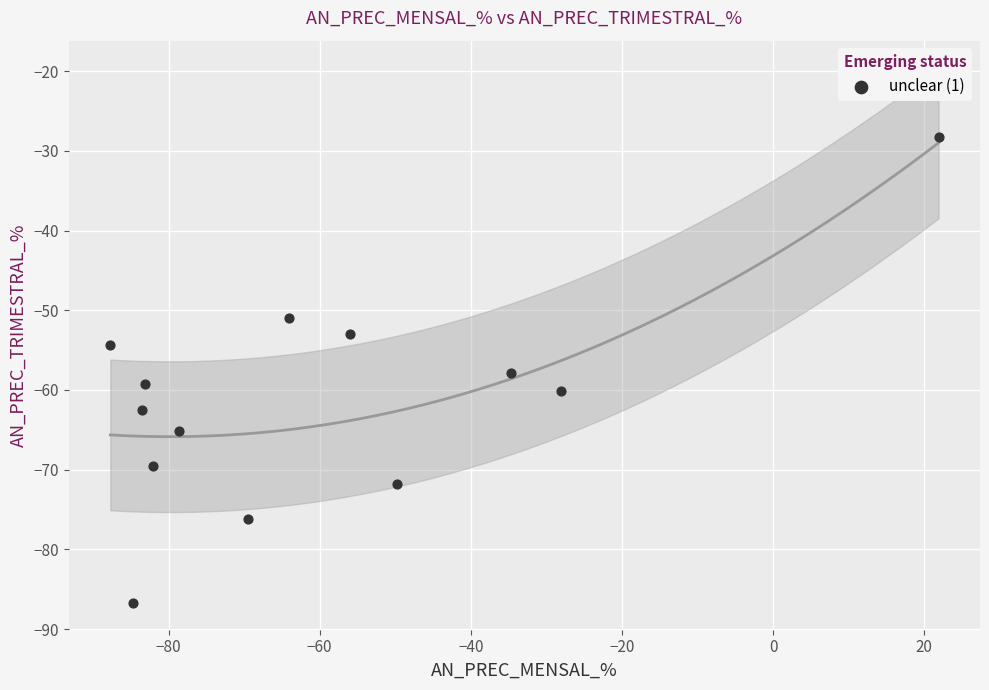

What Y value in the scatter plot is closest to -57?

-57.9